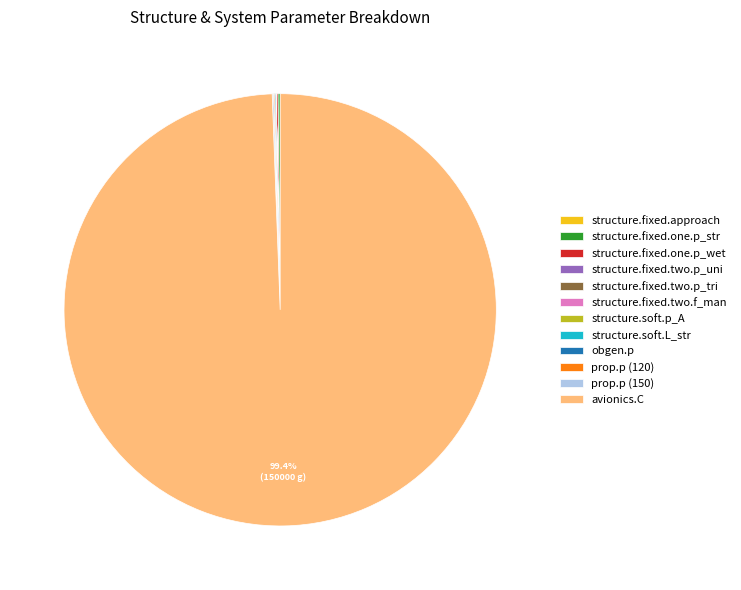

To the nearest percent, what is the difference between the largest and smallest slice percentages?

99%